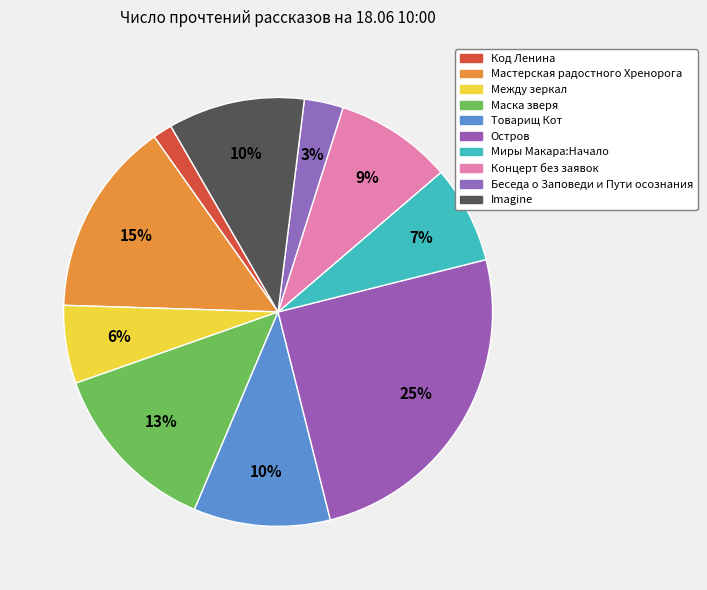

Does Код Ленина account for over 50% of the chart?

No